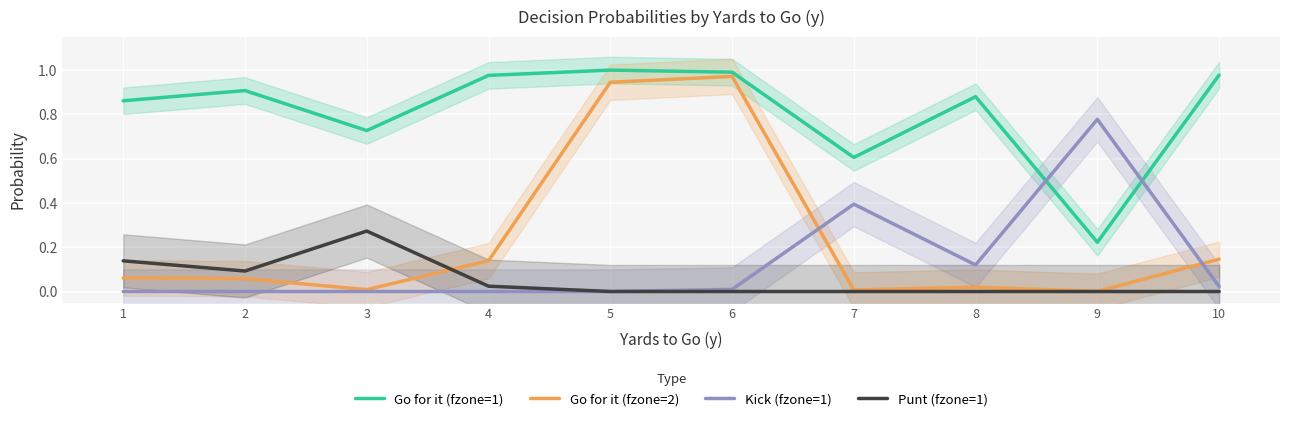

Which series has the largest total across all categories?

Go for it (fzone=1)